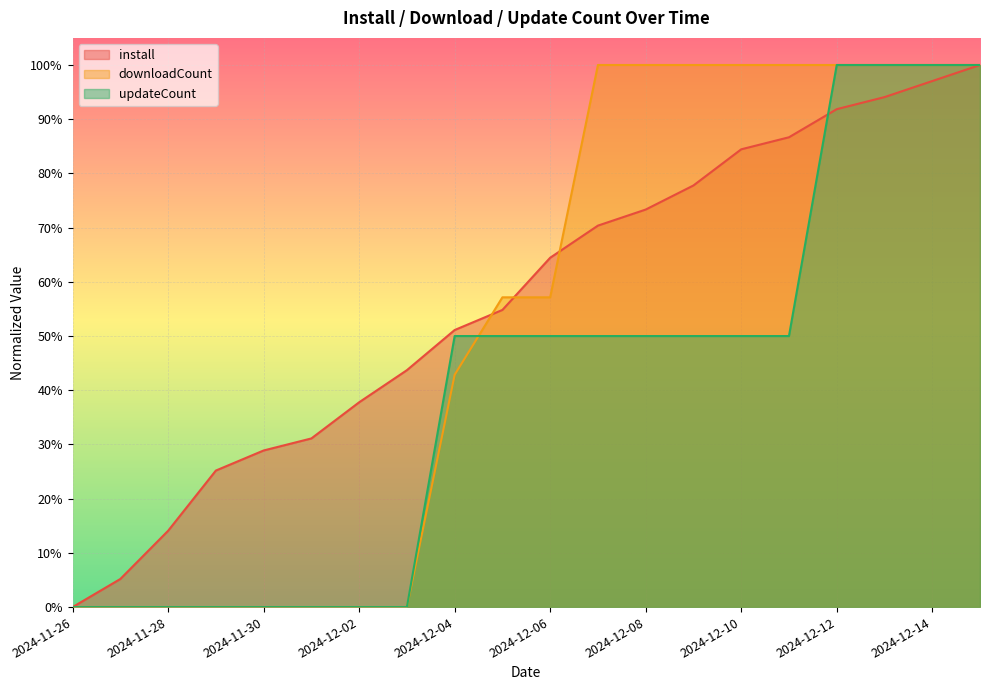

Rank the series by their maximum value, from highest to lowest.

install, downloadCount, updateCount